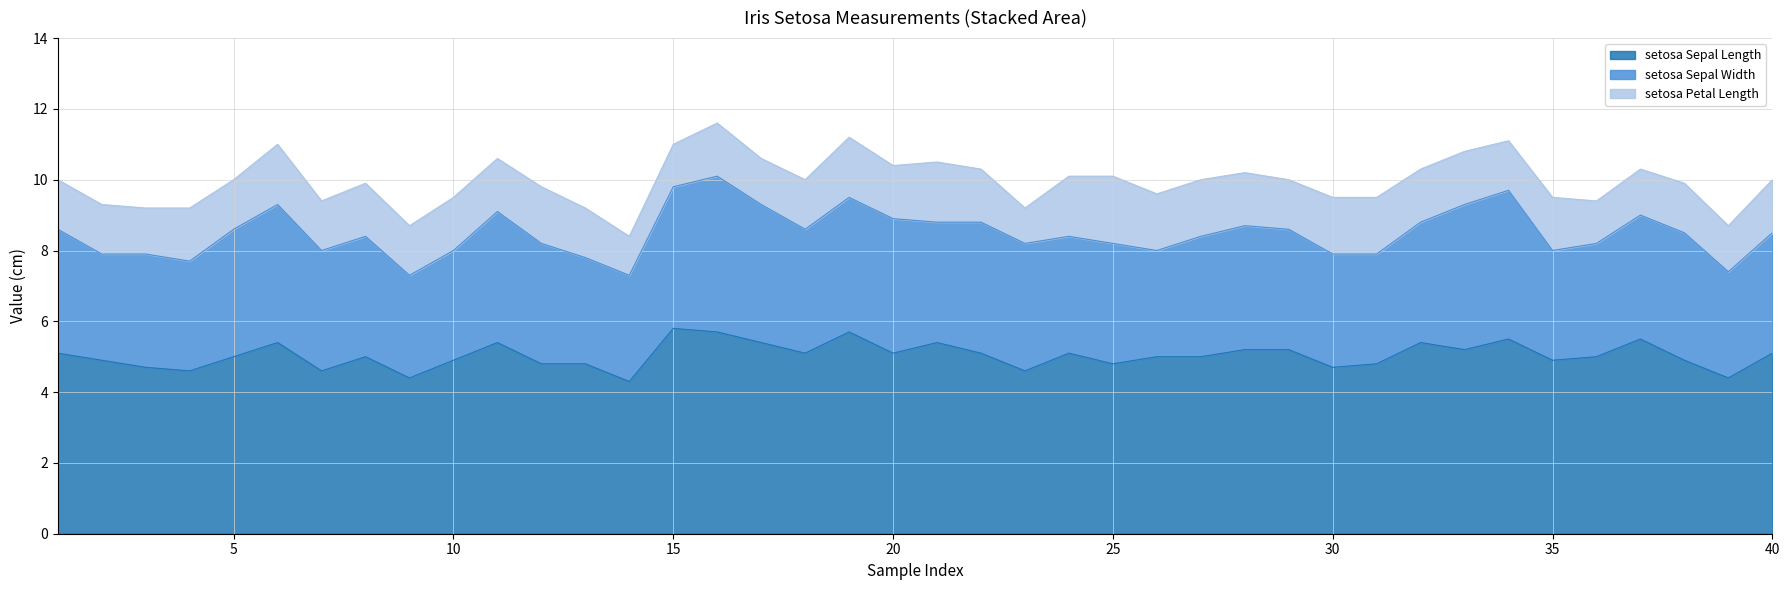

The value of setosa_Petal_Length at 34 is 1.9. True or false?

False